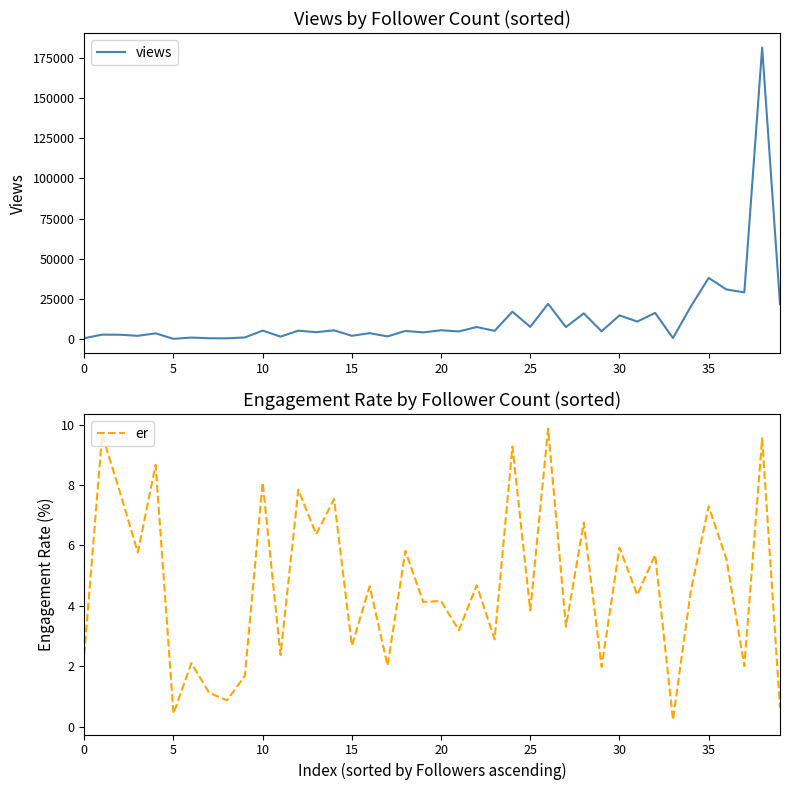

What is the label of the 20th point from the right?

20